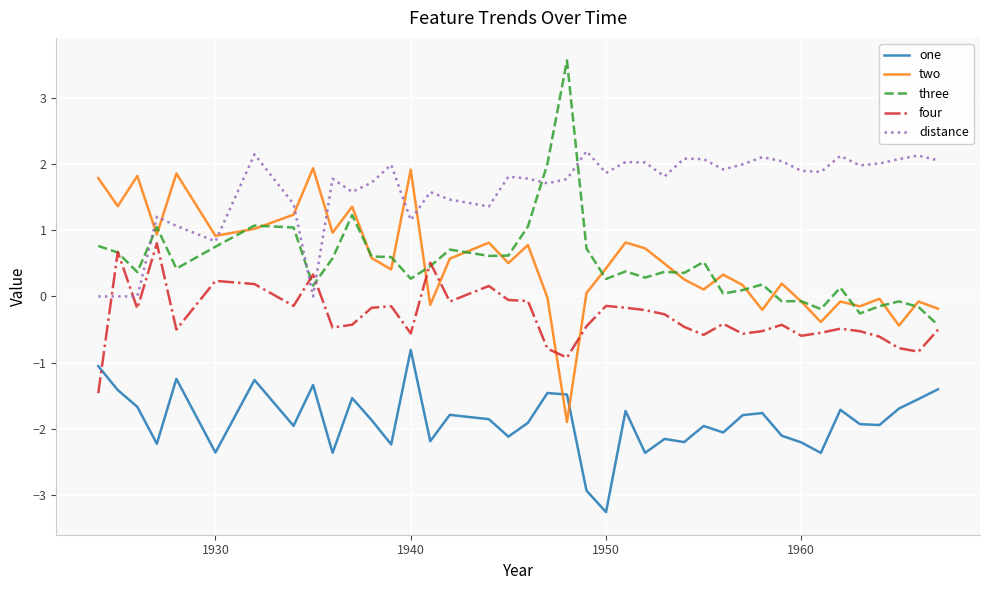

What is the highest value of the three series?

3.6